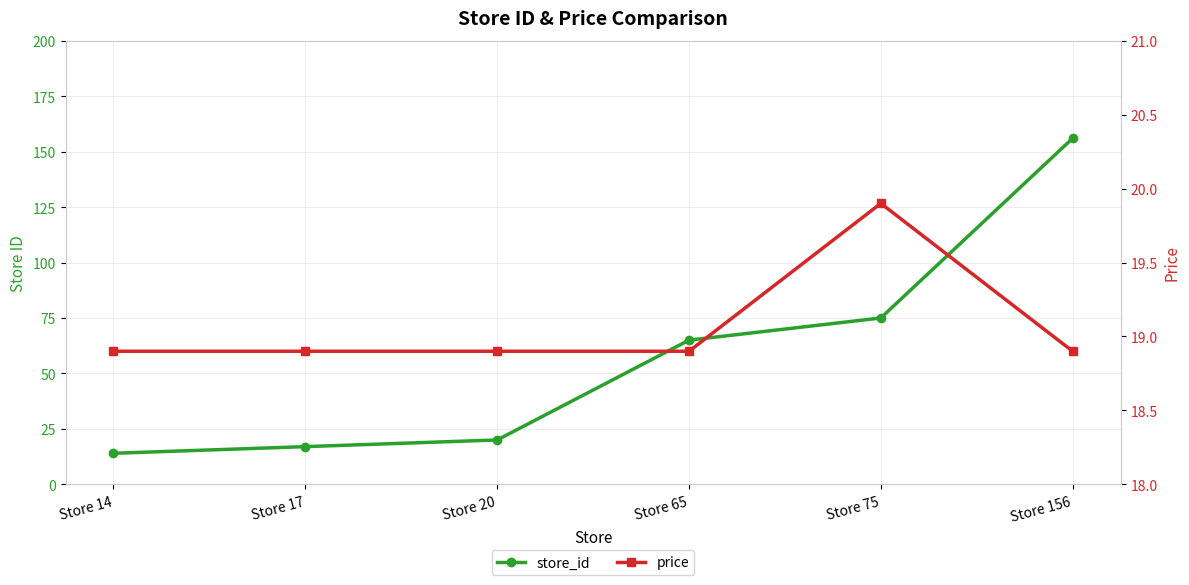

The value of price at Store 75 is 19.9. True or false?

True